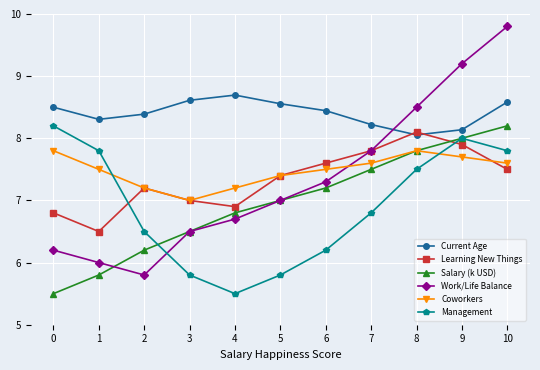

Is this an area chart (filled region under the line)?

No